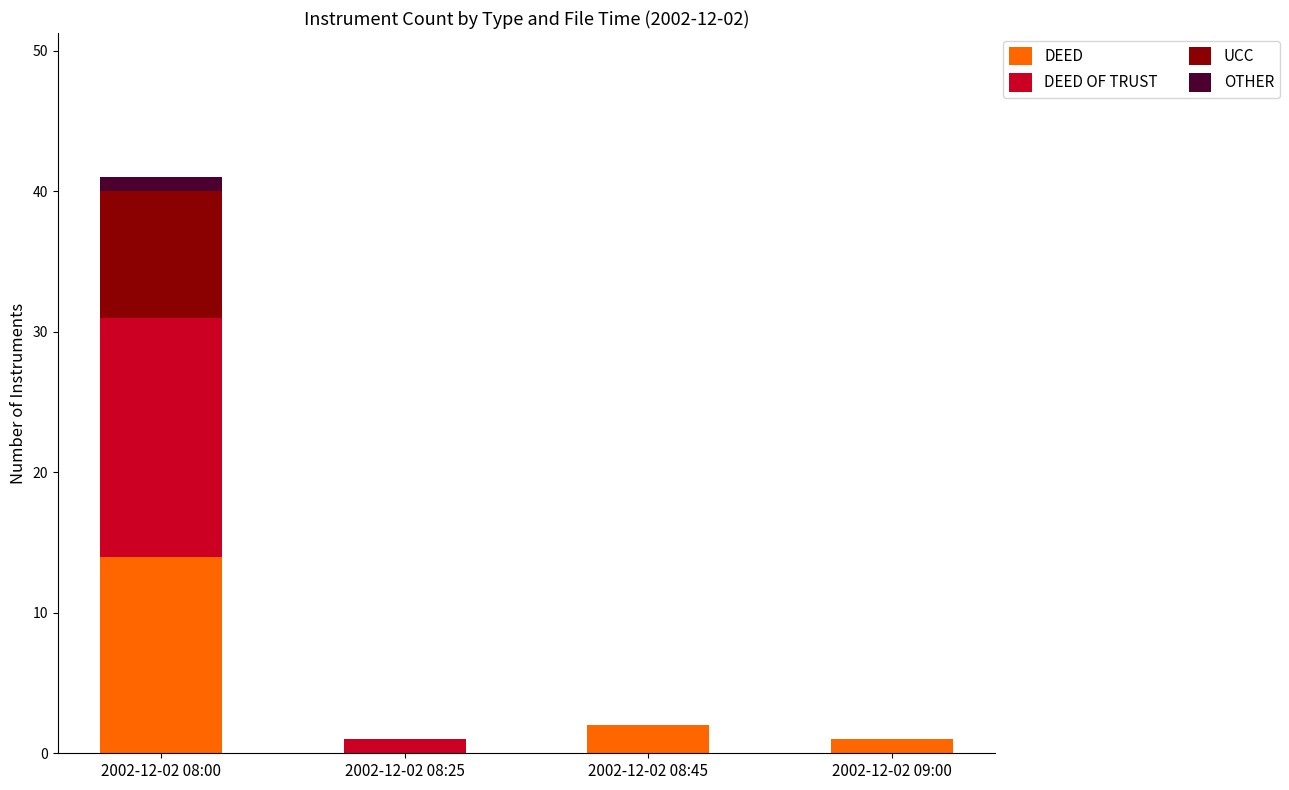

At which label is DEED closest to 7?

2002-12-02 08:45